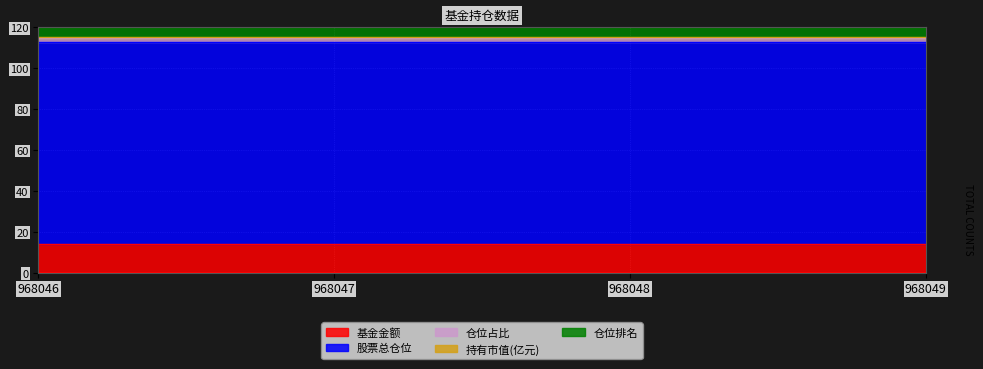

How many distinct data groups are displayed?

5